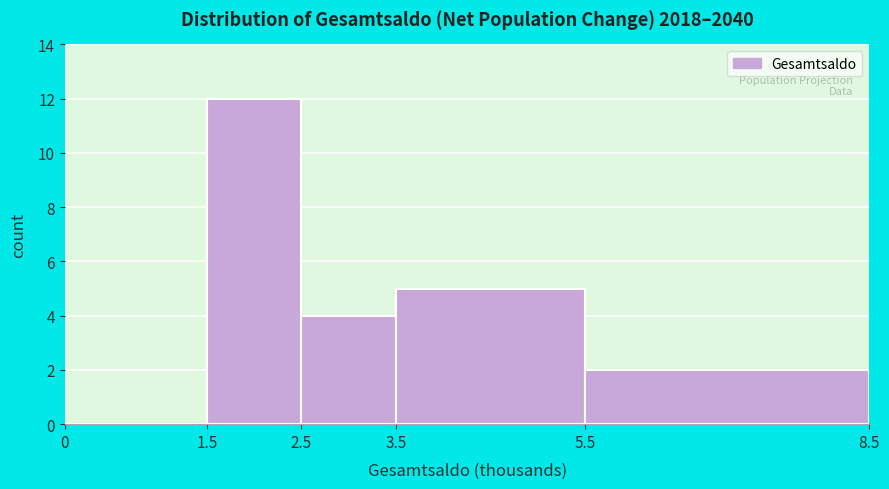

Reading left to right, transcribe this chart: for each bar, give the range it covers on the x-axis and its height. The values are not printed on the chart, so give them approximately, as read against the axis.

0 to 1.5: 0
1.5 to 2.5: 12
2.5 to 3.5: 4
3.5 to 5.5: 5
5.5 to 8.5: 2